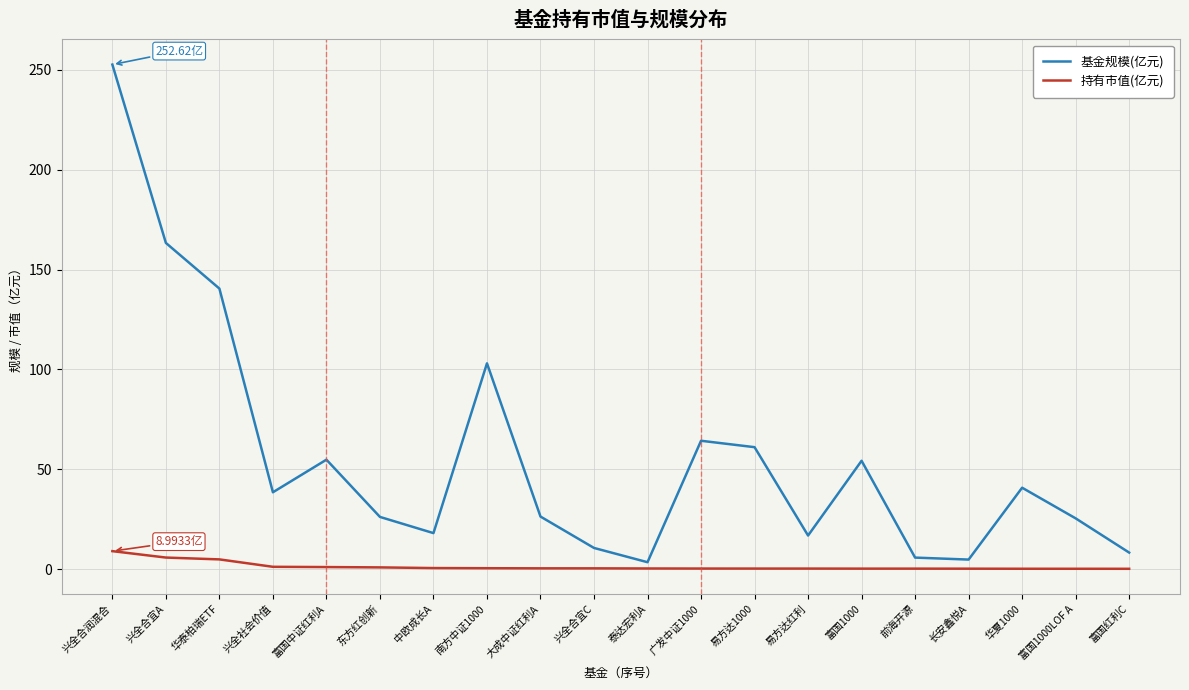

At which category is the sum across all series the highest?

兴全合润混合